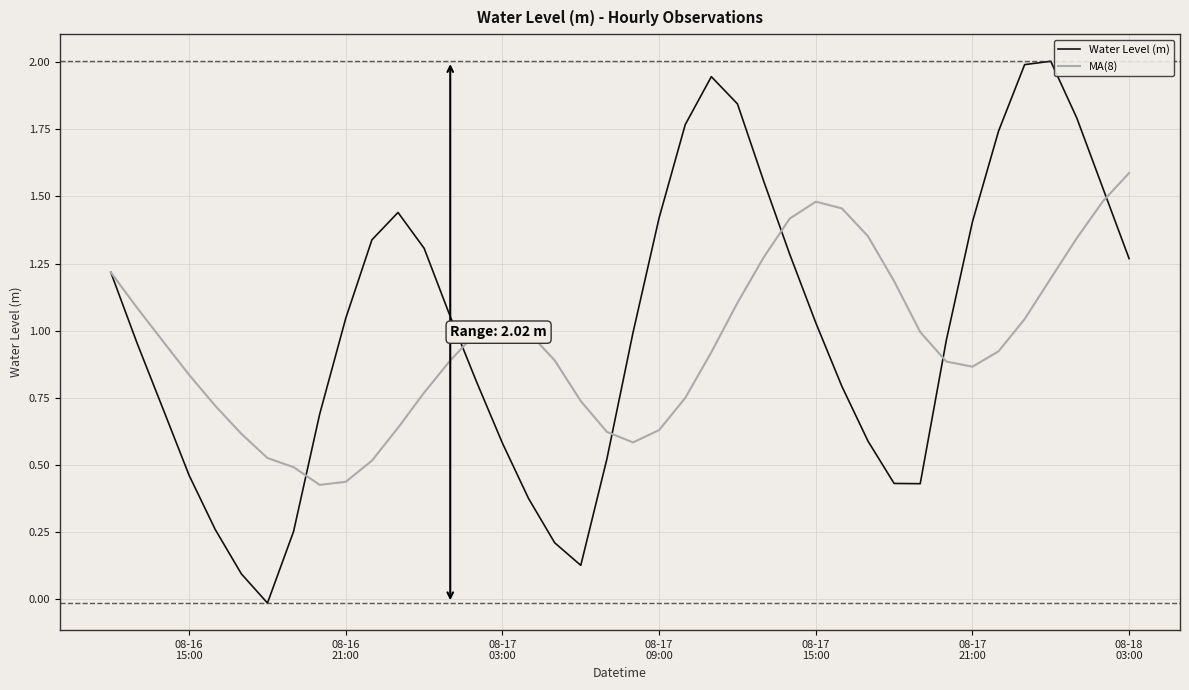

What are all the series names shown in the legend?

Water Level (m), MA(8)